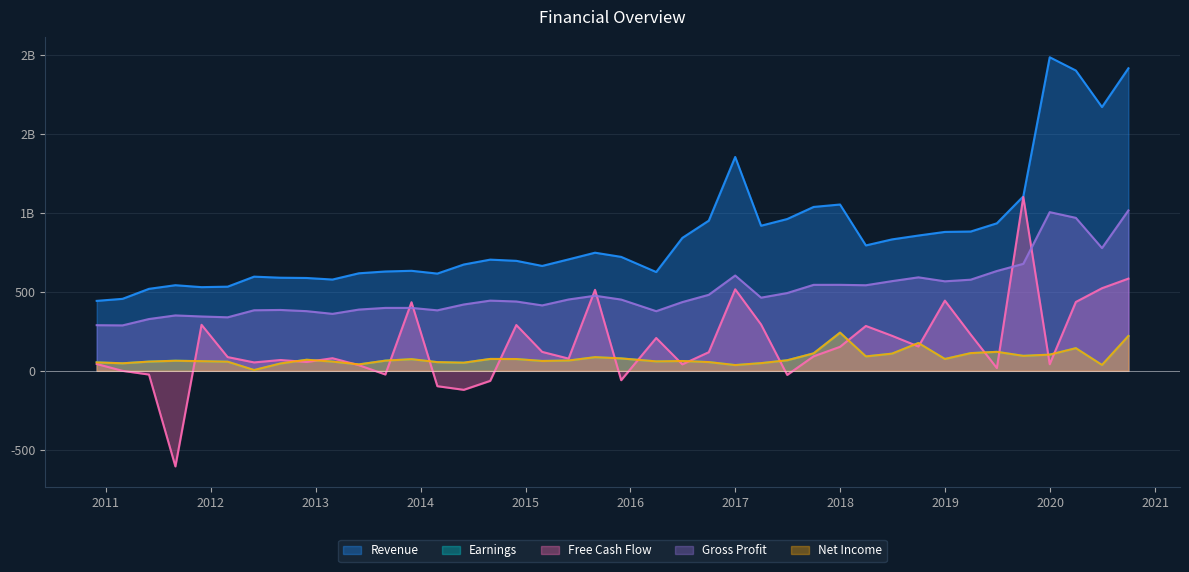

Reading left to right, what are all the values shown in this chart?

Revenue: 443.5	456.4	519.8	542.8	530.5	533.5	597.0	590.3	588.5	578.7	618.4	629.7	634.1	616.5	674.0	704.9	697.3	665.0	706.5	748.8	722.4	626.3	842.6	951.9	1355.6	919.8	962.2	1038.9	1054.3	795.0	833.2	857.7	880.6	883.0	935.2	1105.9	1987.8	1903.6	1672.0	1917.8
Earnings: 53.5	47.8	58.6	64.0	61.2	57.9	5.1	46.7	70.2	58.5	40.8	64.6	73.9	55.1	51.6	75.4	74.8	62.6	65.3	86.6	78.8	59.9	62.2	55.5	36.5	48.8	66.9	110.7	242.0	91.4	109.1	176.4	75.2	112.3	120.5	95.0	102.8	143.6	37.3	221.0
Free Cash Flow: 43.5	0.0	-23.5	-605.9	291.8	87.2	53.4	68.6	56.2	80.0	35.8	-23.2	434.9	-97.3	-120.3	-63.5	290.4	120.1	77.6	513.4	-59.3	208.2	41.1	118.1	516.8	294.0	-25.9	92.1	152.3	284.5	222.2	154.2	445.1	229.7	17.6	1102.0	41.9	436.6	523.7	584.5
Gross Profit: 289.3	288.1	328.3	351.2	344.6	339.3	384.0	385.9	378.3	361.3	388.4	398.9	399.0	383.5	420.6	445.1	439.5	414.7	452.3	476.1	451.8	378.1	435.8	481.9	604.2	463.8	493.1	545.0	545.2	542.6	568.6	592.7	567.5	577.8	632.9	678.2	1005.9	969.7	778.2	1016.9
Net Income: 53.5	47.8	58.6	64.0	61.2	57.9	5.1	46.7	70.2	58.5	40.8	64.6	73.9	55.1	51.6	75.4	74.8	62.6	65.3	86.6	78.8	59.9	62.2	55.5	36.5	48.8	66.9	110.7	242.0	91.4	109.1	176.4	75.2	112.3	120.5	95.0	102.8	143.6	37.3	221.0